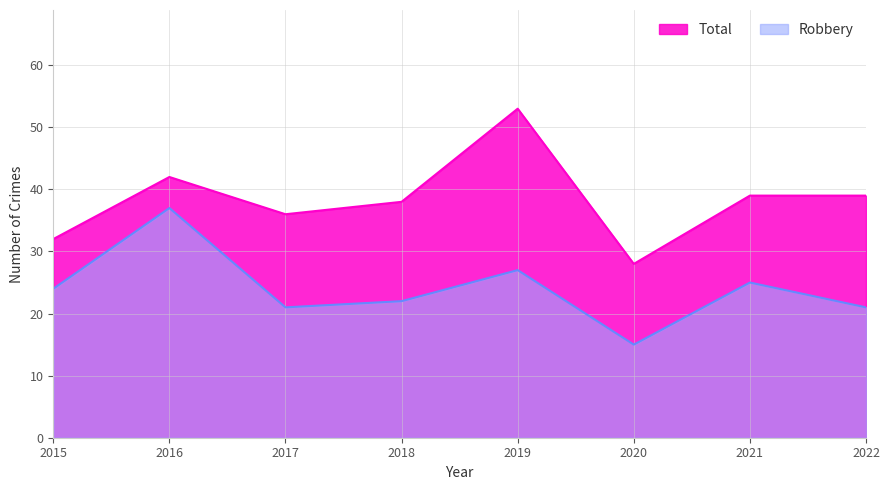

What is the difference between the Total values at 2016 and 2021?

3